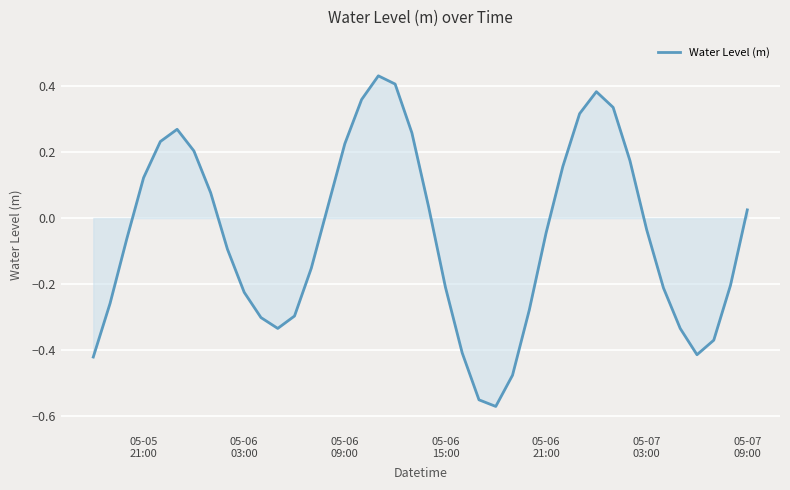

What is the difference between the maximum and minimum values?

1.0